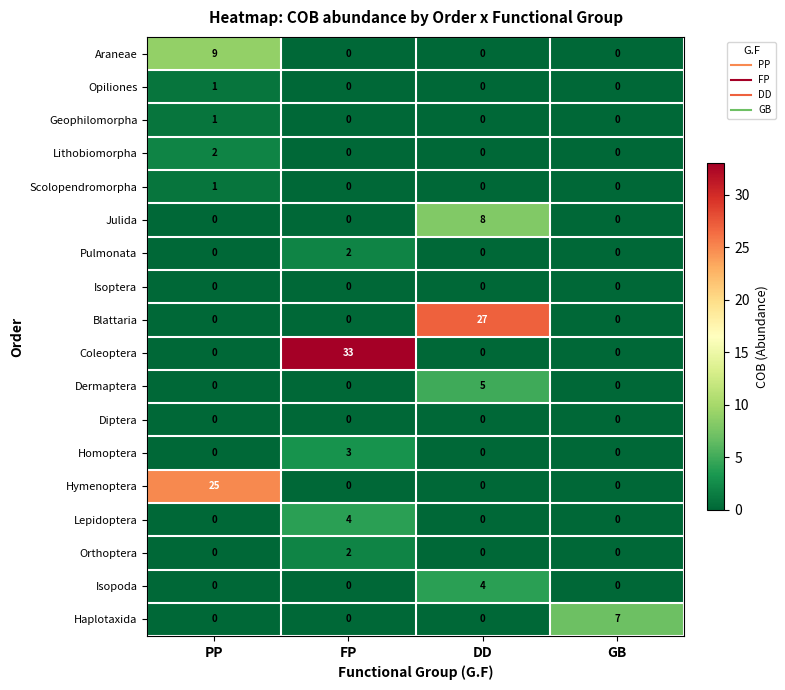

What is the sum of all Haplotaxida values?

7